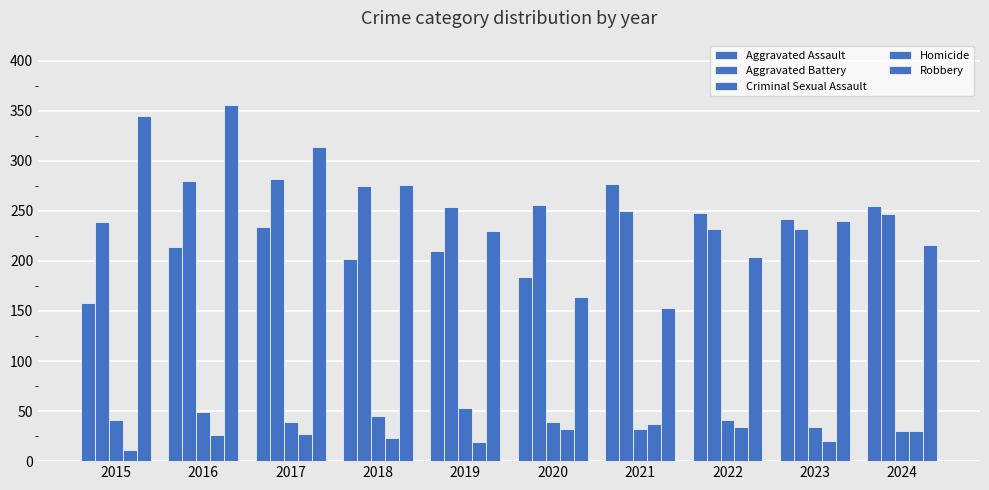

Reading right to left, list all the values displayed in this chart.

Aggravated Assault: 2024=255	2023=242	2022=248	2021=277	2020=184	2019=210	2018=202	2017=234	2016=214	2015=158
Aggravated Battery: 2024=247	2023=232	2022=232	2021=250	2020=256	2019=254	2018=275	2017=282	2016=280	2015=239
Criminal Sexual Assault: 2024=30	2023=34	2022=41	2021=32	2020=39	2019=53	2018=45	2017=39	2016=49	2015=41
Homicide: 2024=30	2023=20	2022=34	2021=37	2020=32	2019=19	2018=23	2017=27	2016=26	2015=11
Robbery: 2024=216	2023=240	2022=204	2021=153	2020=164	2019=230	2018=276	2017=314	2016=356	2015=345